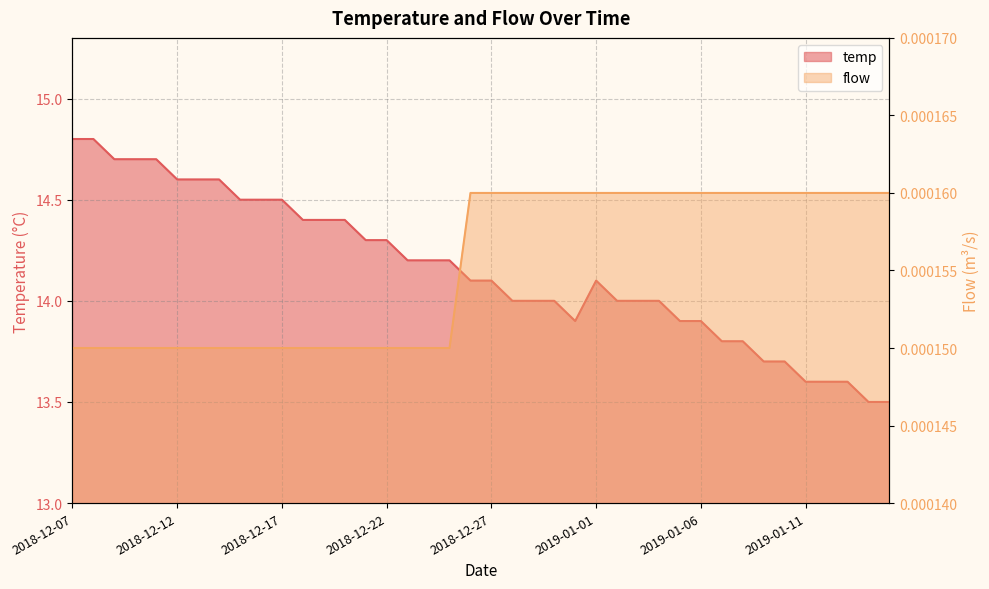

How many distinct data groups are displayed?

2